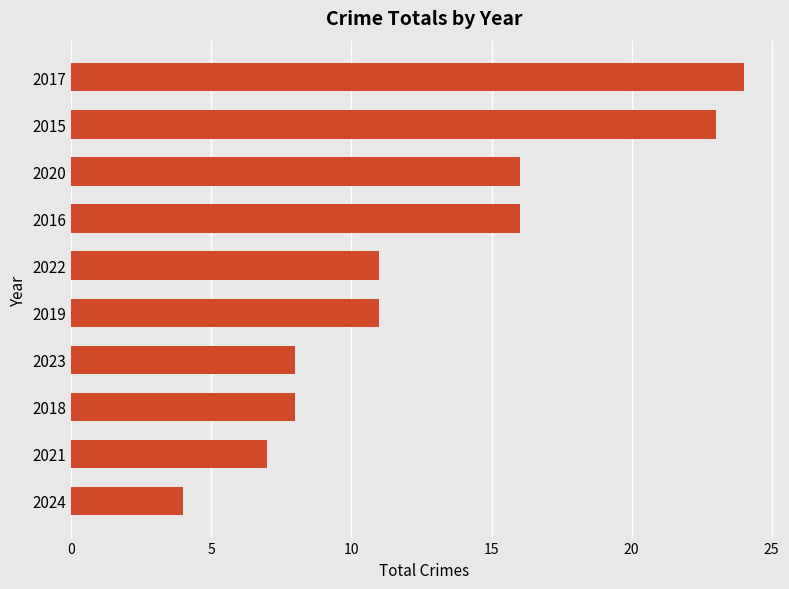

Which has a higher value, 2015 or 2018?

2015